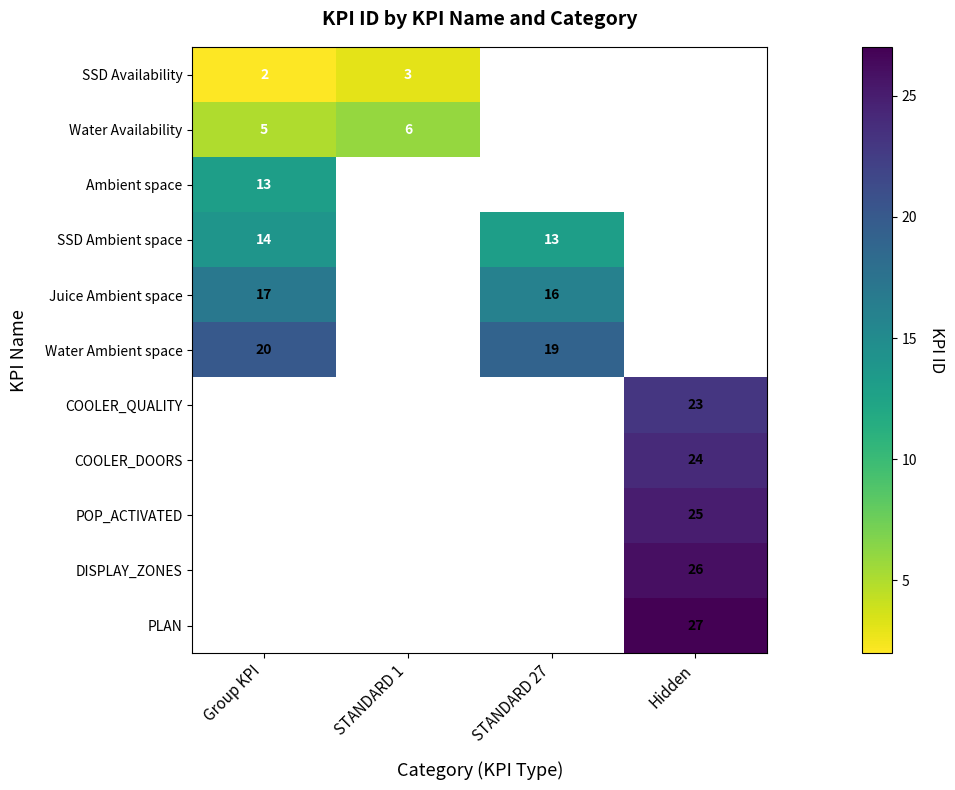

What is the sum of the Water Ambient space values at Group KPI and STANDARD 27?

39